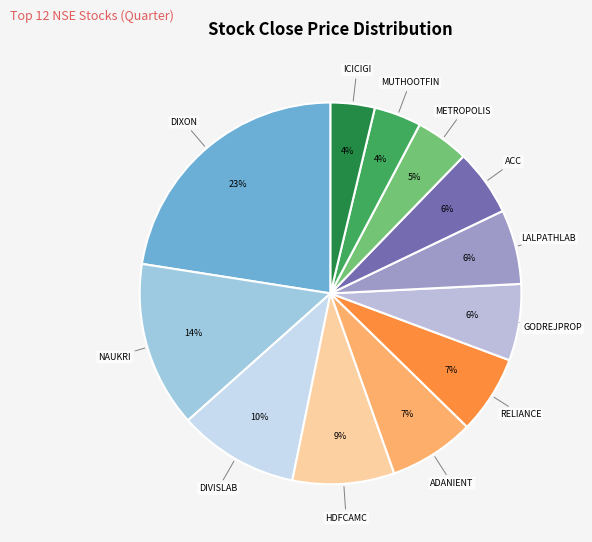

Does any single category account for the majority?

No